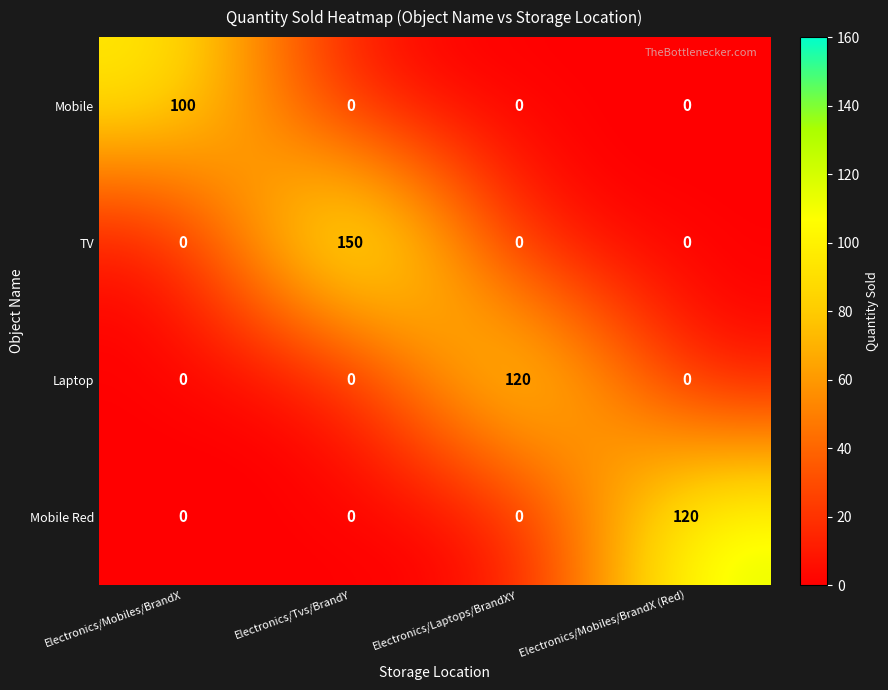

Reading right to left, what are all the values shown in this chart?

Mobile: 0	0	0	100
TV: 0	0	150	0
Laptop: 0	120	0	0
Mobile Red: 120	0	0	0